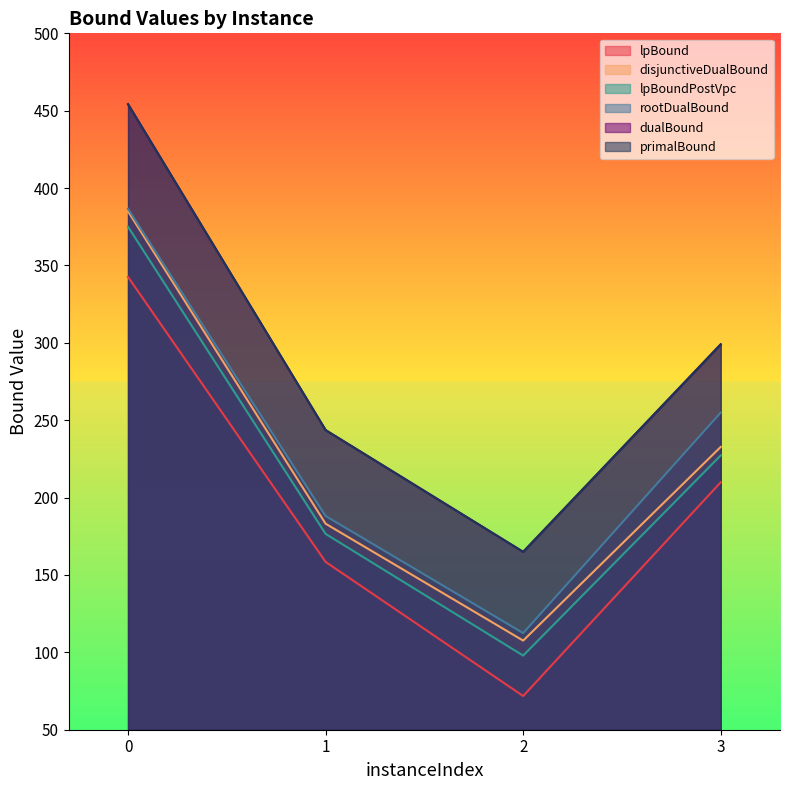

What is the difference between the second highest and minimum values in the dualBound series?

134.1